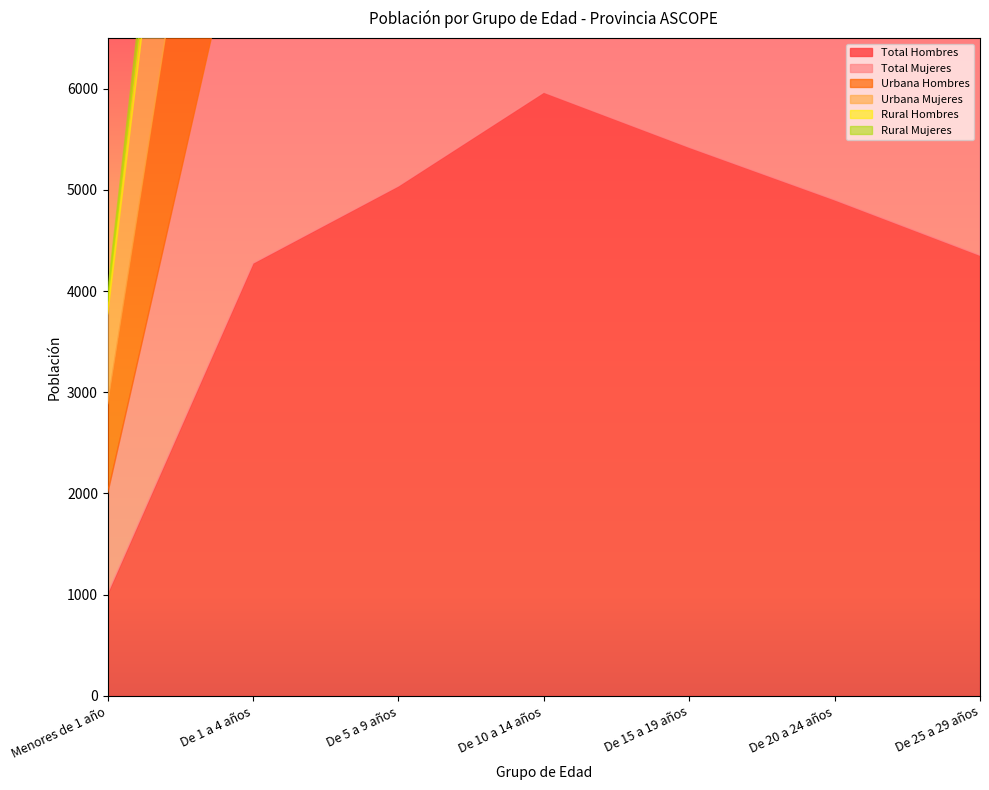

Rank the categories by Rural Mujeres value from highest to lowest.

De 10 a 14 años, De 15 a 19 años, De 20 a 24 años, De 5 a 9 años, De 25 a 29 años, De 1 a 4 años, Menores de 1 año